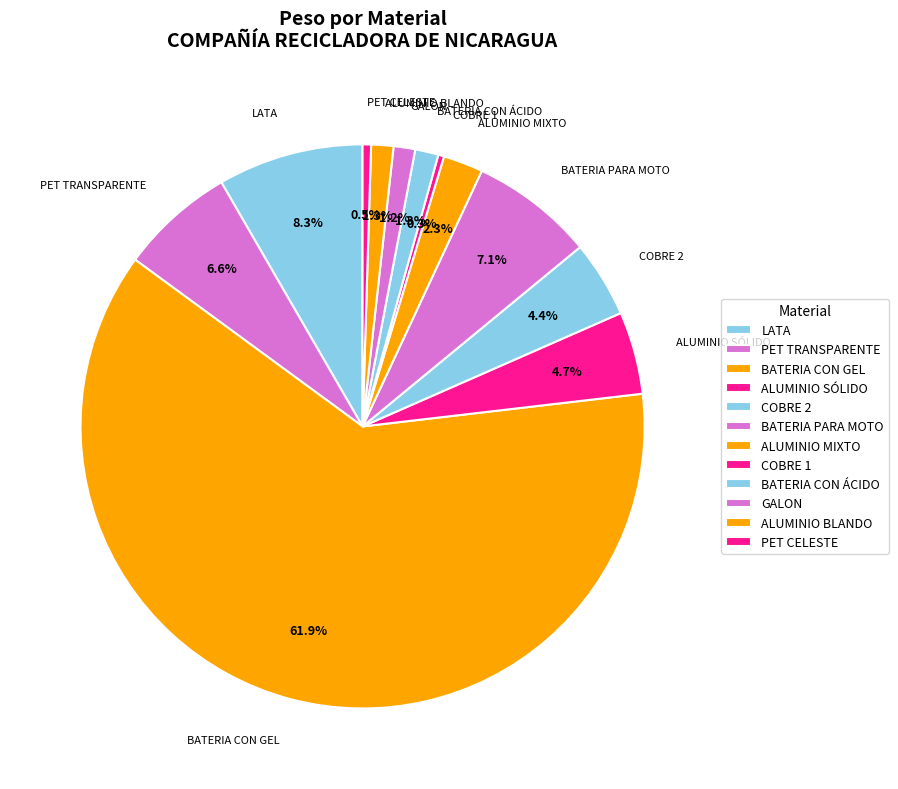

What is the majority slice?

BATERIA CON GEL